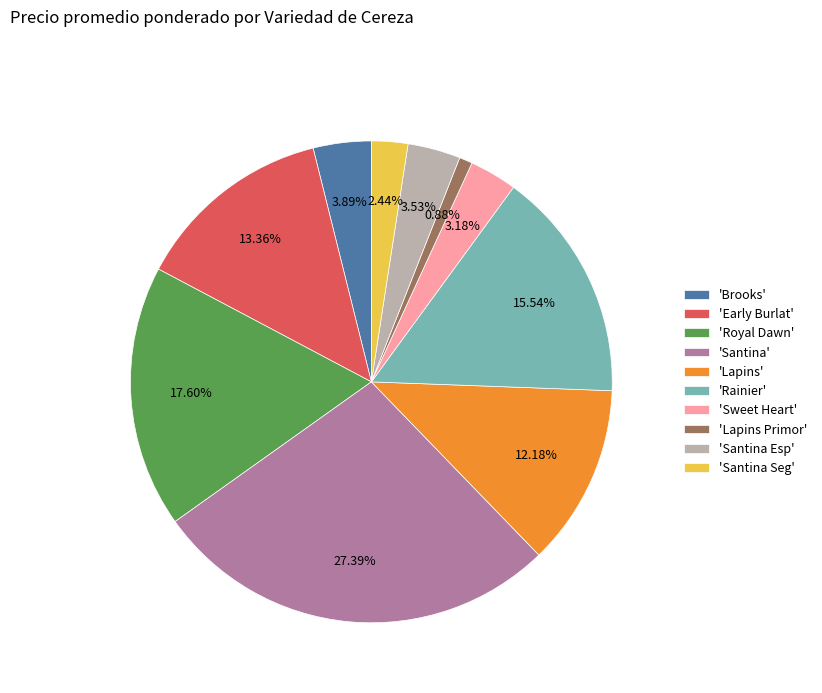

Does 'Brooks' account for over 50% of the chart?

No